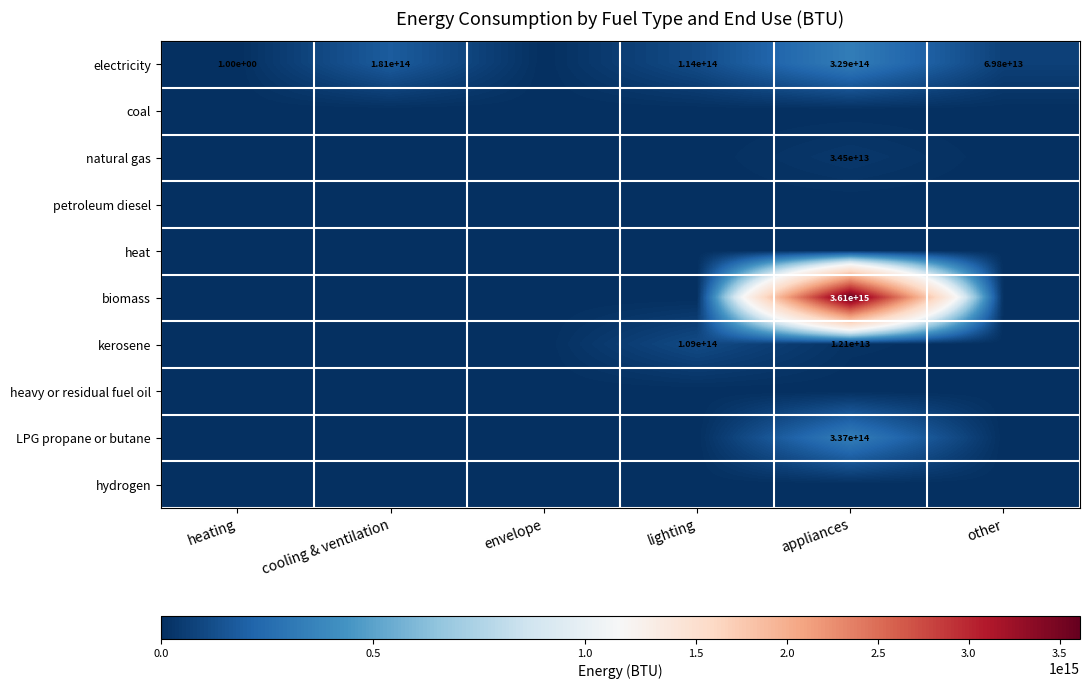

What is the difference between the highest and lowest values at cooling & ventilation?

180699697898432.3